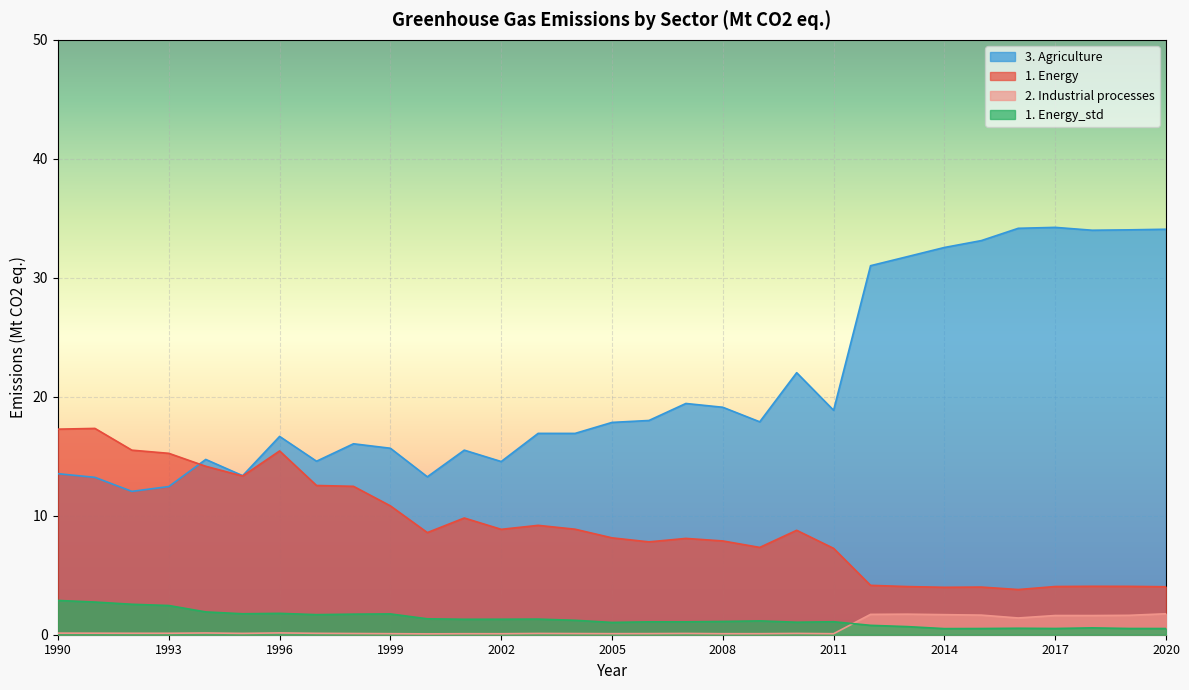

Between 2009 and 2014, which series saw the biggest shift?

3. Agriculture